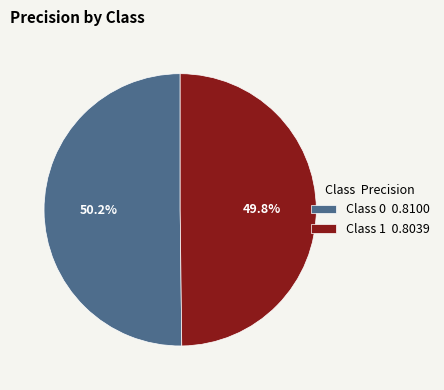

Is there any slice that represents more than half of the pie?

Yes